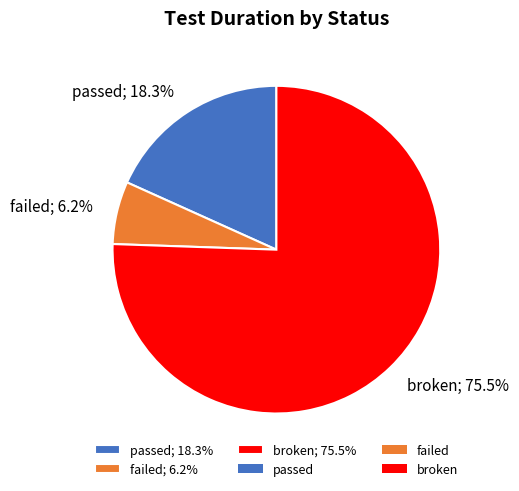

Count the number of slices in the pie.

3